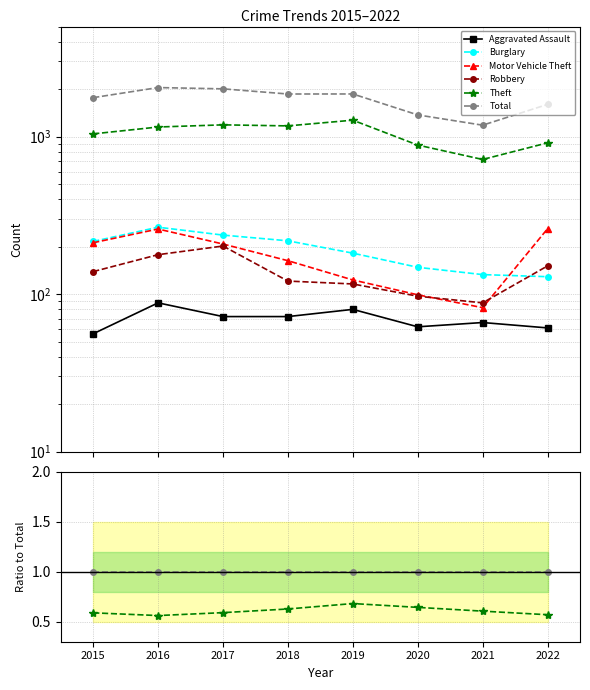

Which category has the lowest value across all series?

2015